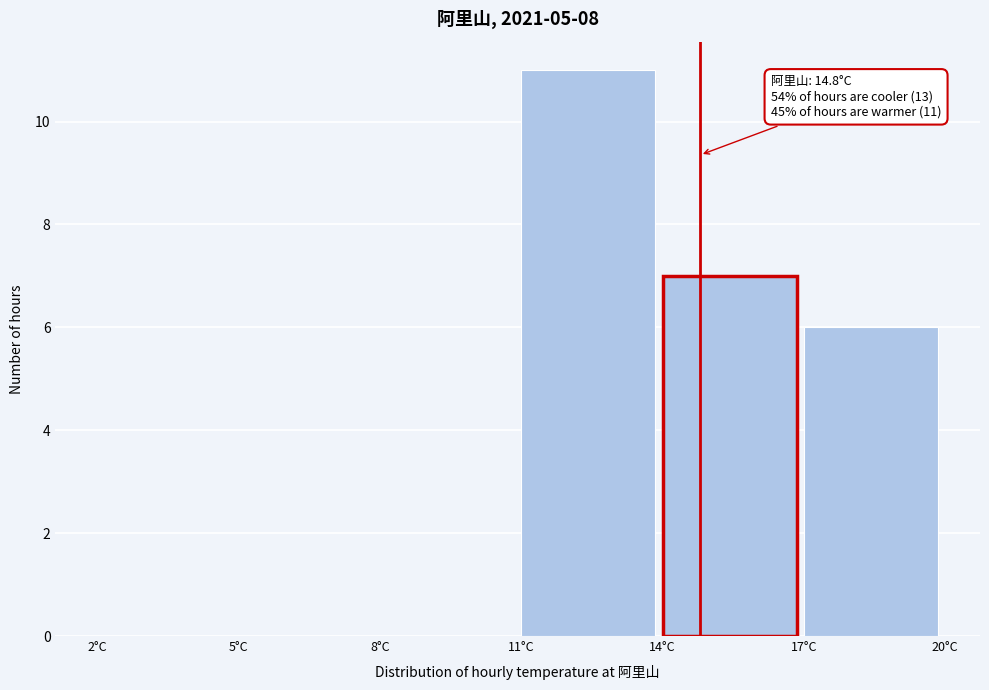

Over which range of the x-axis is the bar tallest?

11 to 14